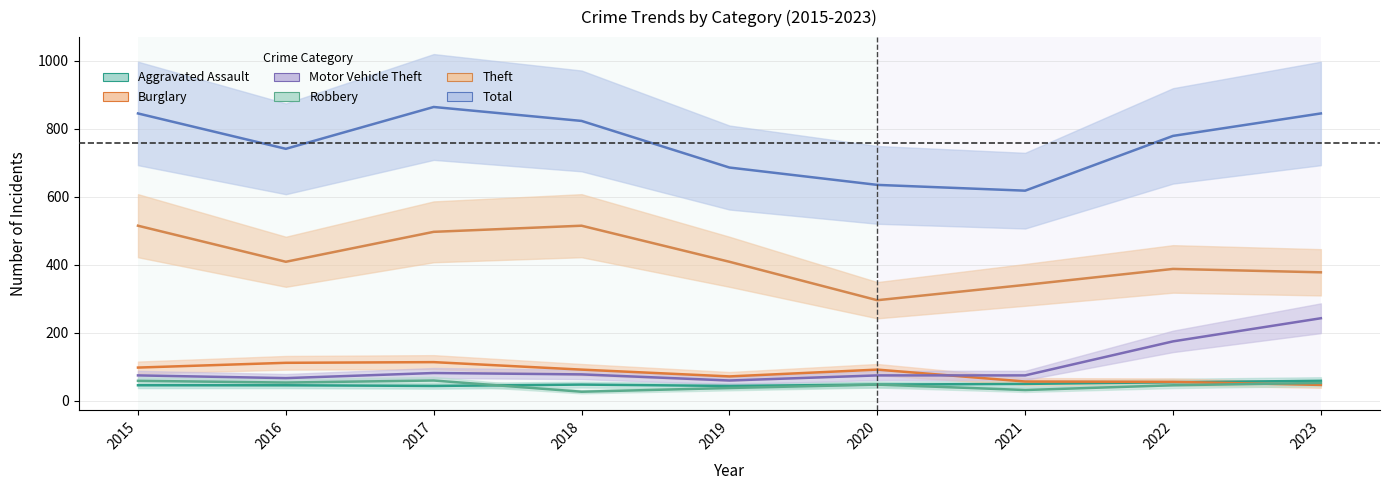

Reading right to left, extract all data points from this chart.

Aggravated Assault: 59	55	50	48	44	48	44	46	46
Burglary: 47	56	57	92	72	92	114	112	98
Motor Vehicle Theft: 243	175	75	75	60	78	82	67	75
Robbery: 53	46	32	48	38	27	60	54	59
Theft: 378	388	341	296	409	515	497	409	515
Total: 845	779	618	635	686	823	864	741	845